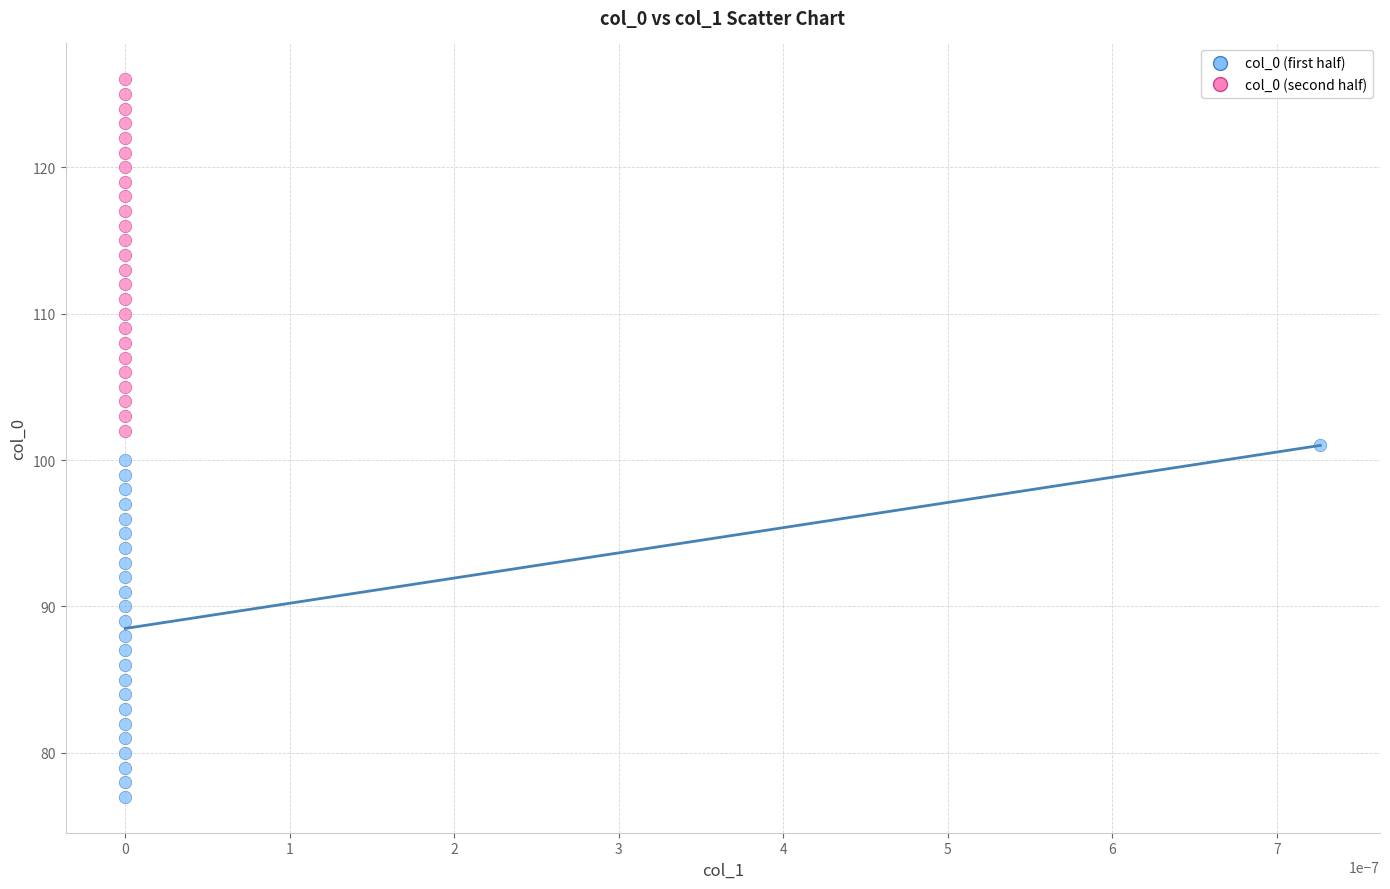

Which series reaches the maximum Y coordinate?

col_0 (second half)